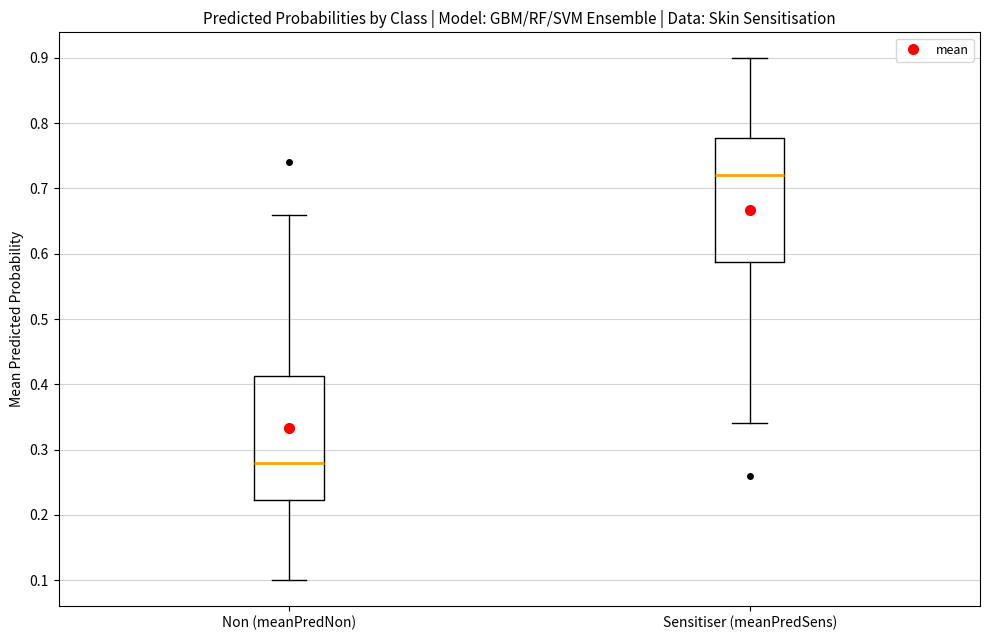

Where is the upper edge of the box for Sensitiser (meanPredSens) on the y-axis? The values are not printed on the chart, so give them approximately, as read against the axis.

0.78